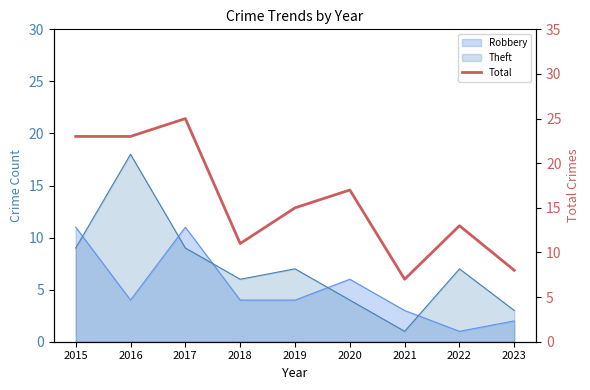

Which has a higher value, 2016 or 2017?

2017